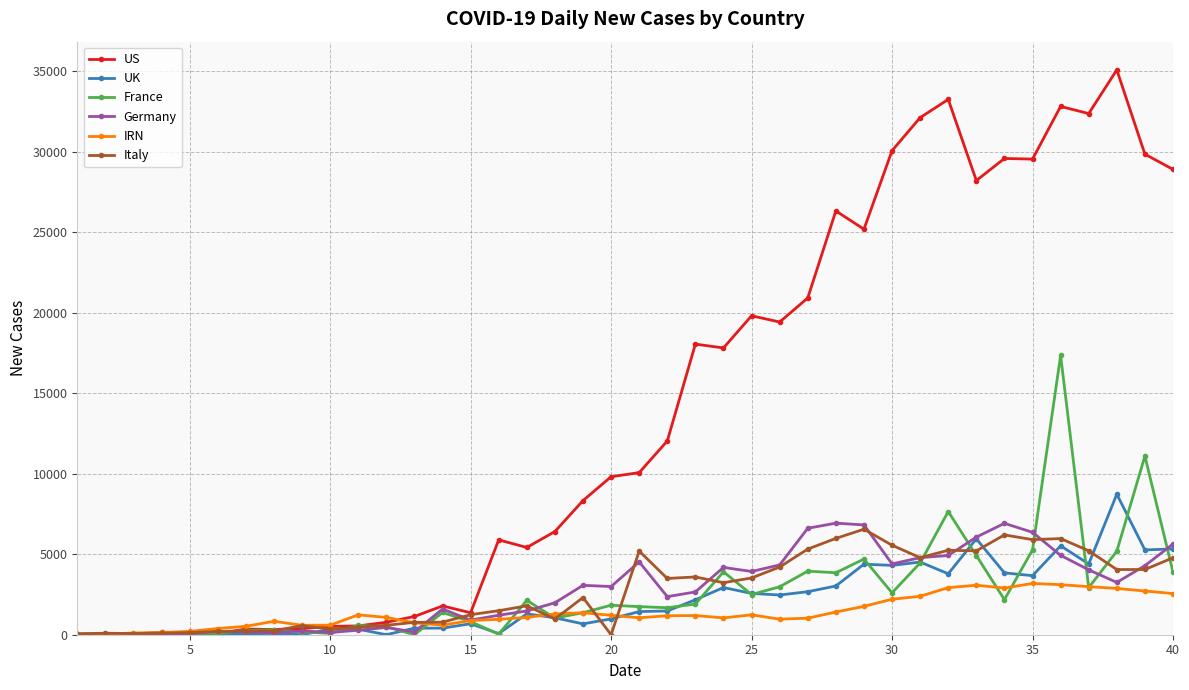

True or false: US has more than 2 points higher than both neighbors.

True